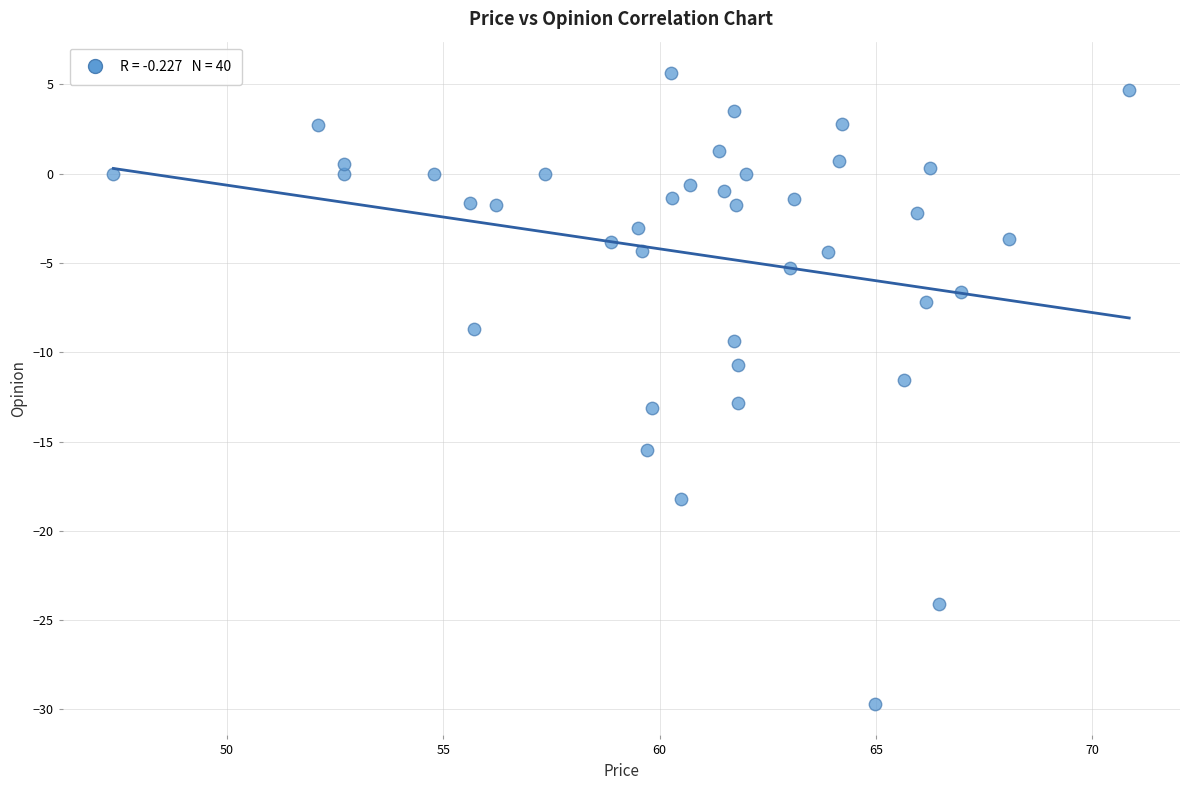

What is the range of Y values (max minus min)?

35.3